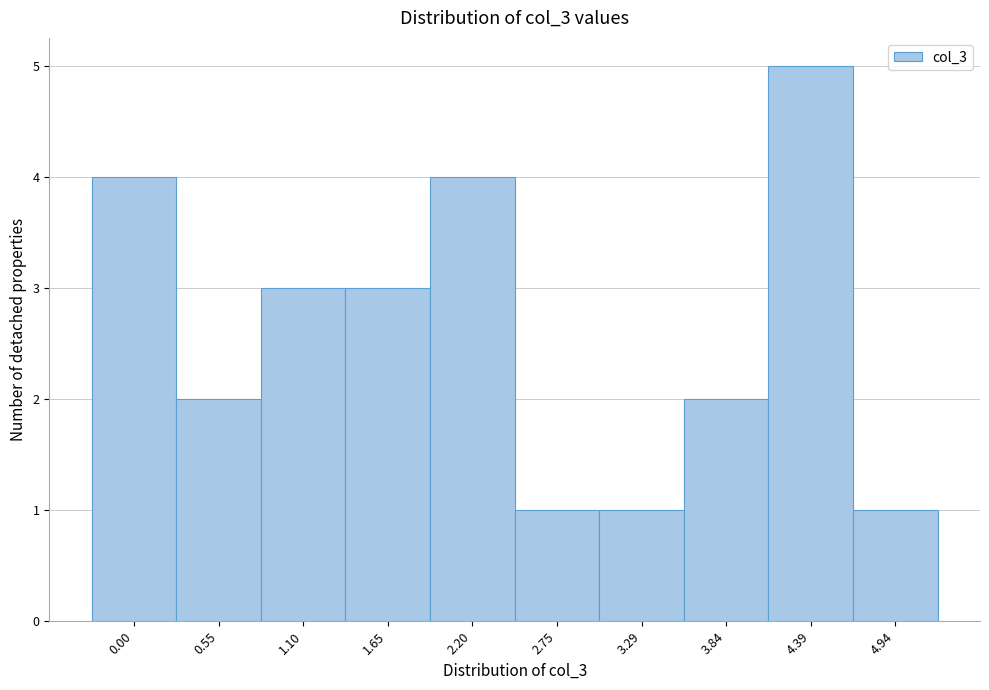

Reading left to right, extract all data points from this chart.

4	2	3	3	4	1	1	2	5	1